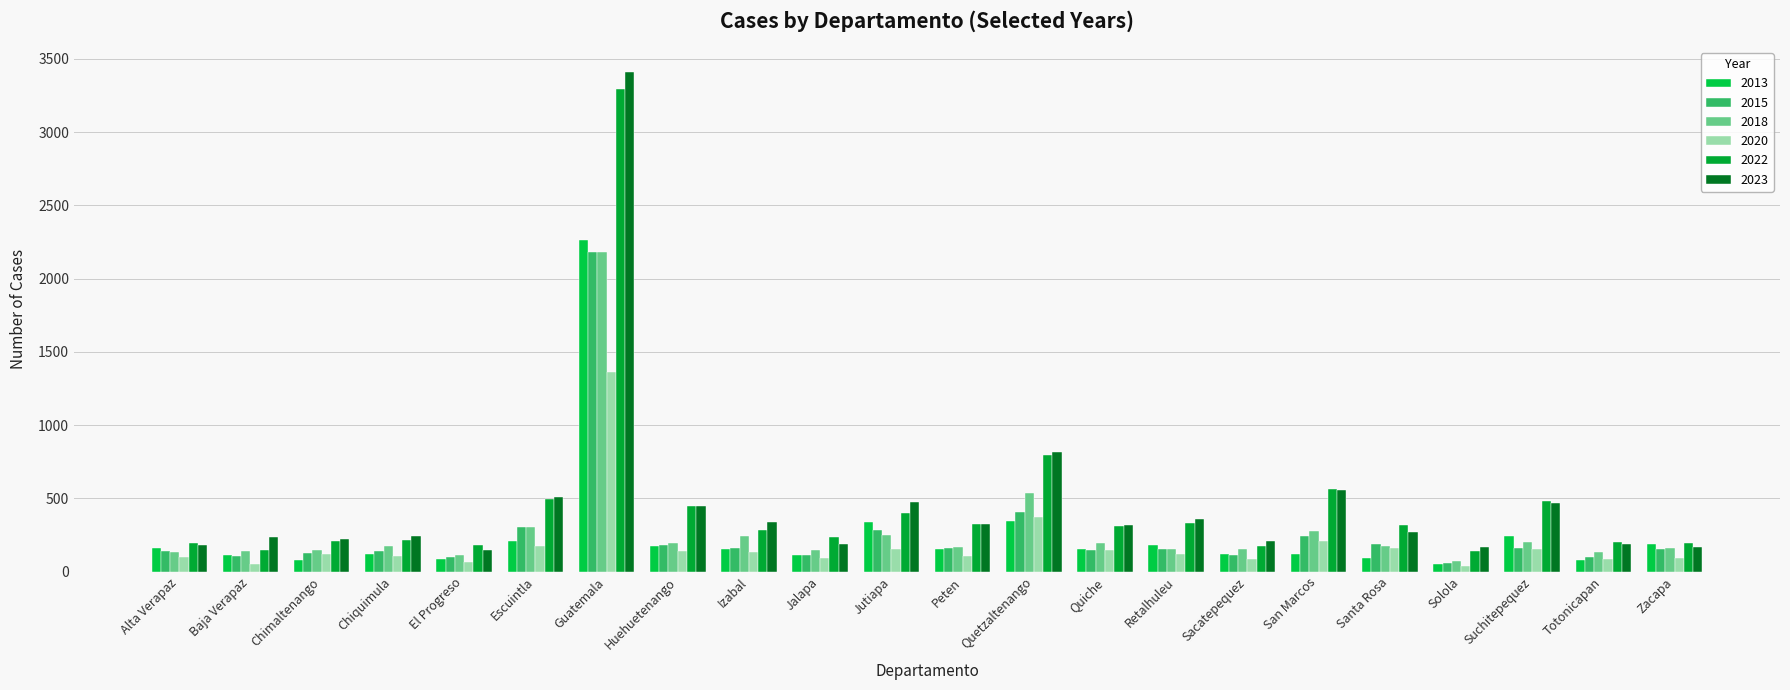

Which category has the highest value in the 2023 series?

Guatemala